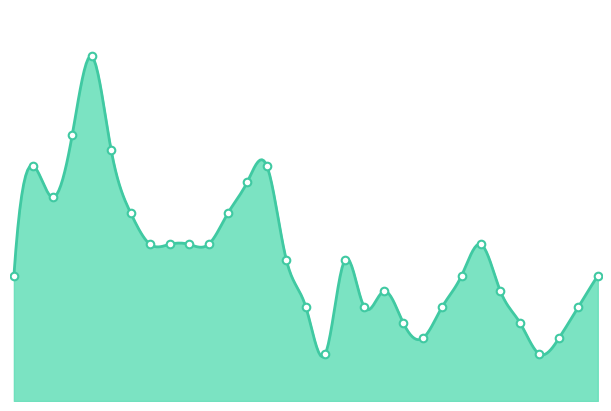

Which has a higher value, 15 or 24?

15